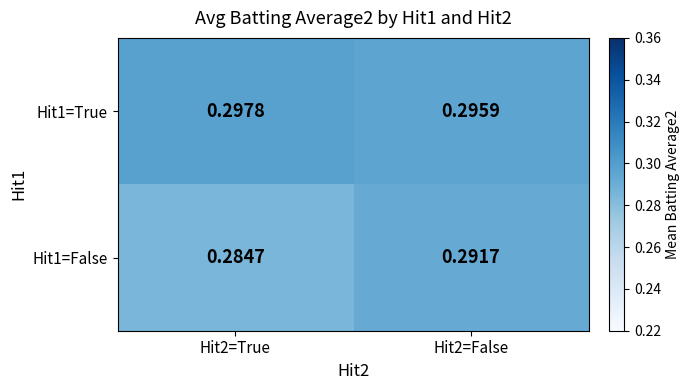

At how many categories does at least one series exceed 0?

2